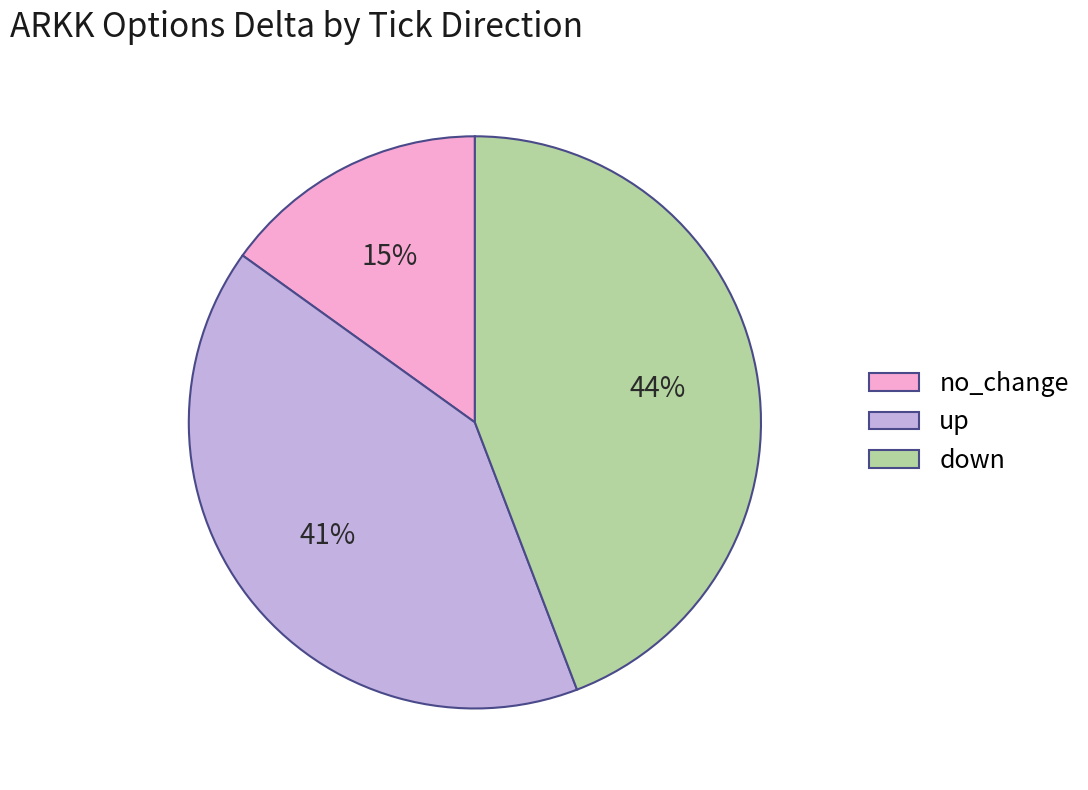

Does down account for over 50% of the chart?

No